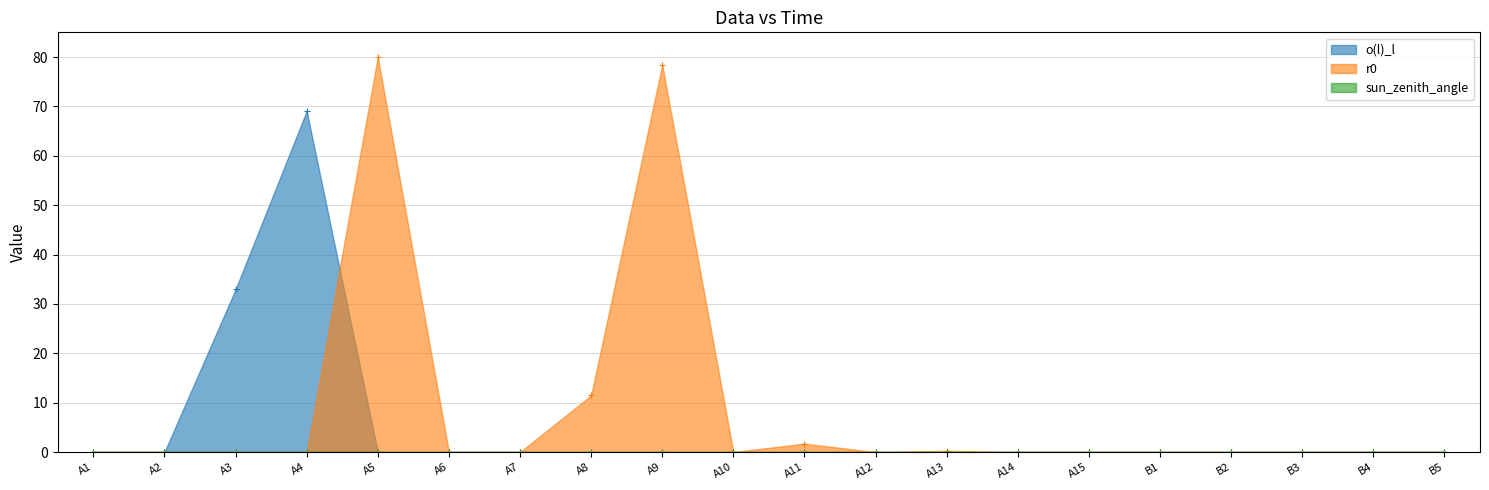

At which category is the sum across all series the highest?

A5